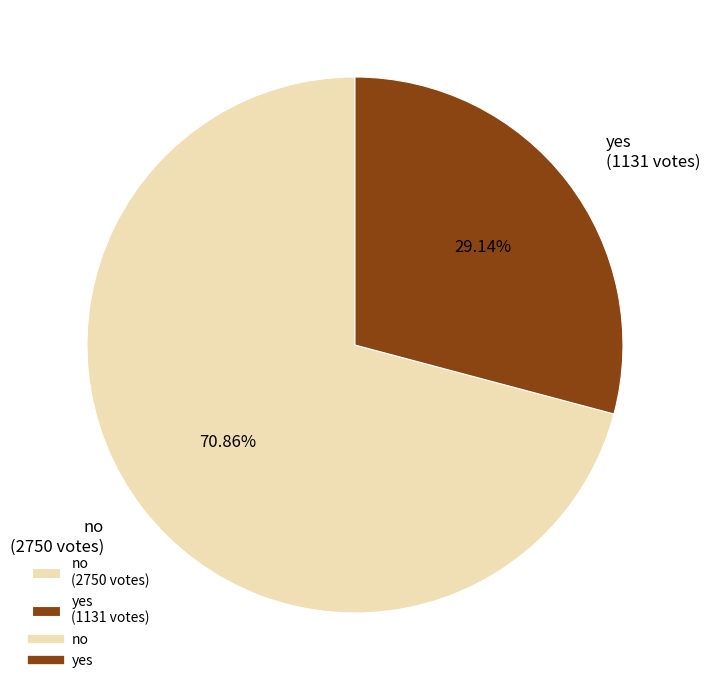

What is the ratio of the value at yes (1131 votes) to the value at no (2750 votes)?

0.4